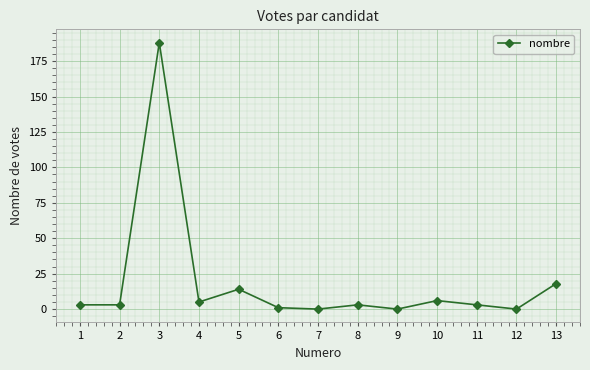

How many series are shown in this chart?

1